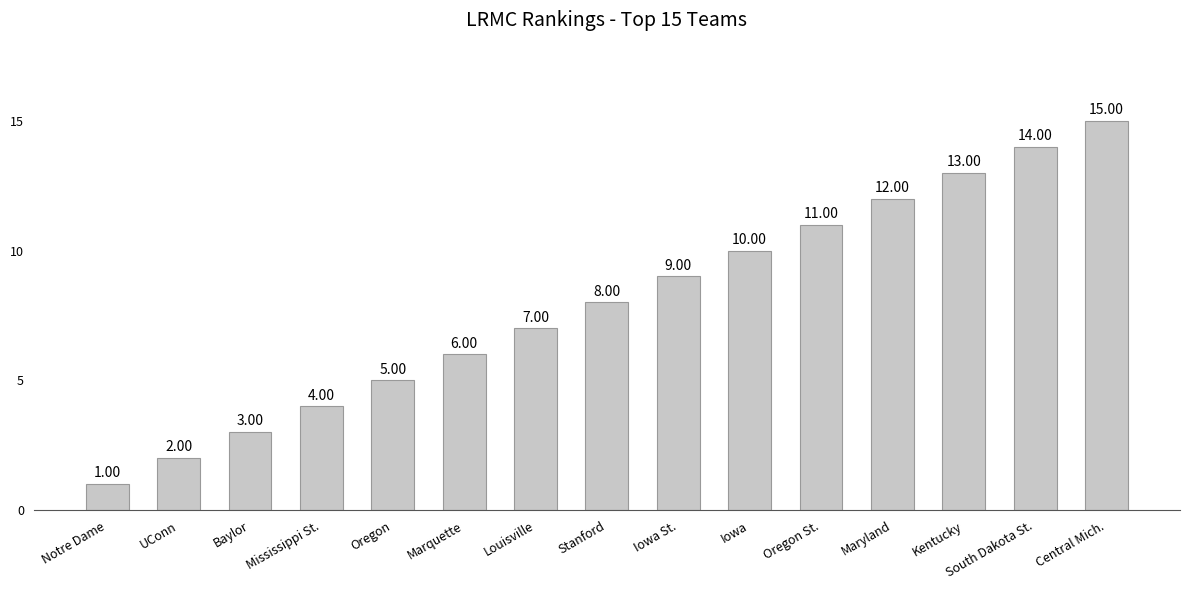

What is the change in value from Notre Dame to Central Mich.?

+14